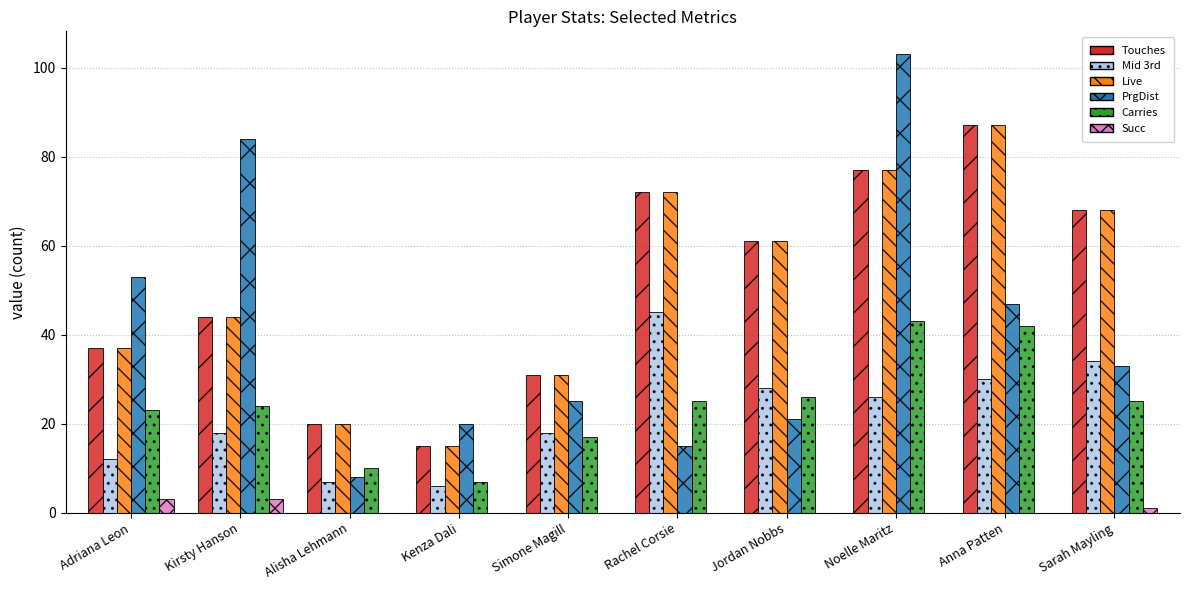

What is the sum of the Live values at Noelle Maritz and Jordan Nobbs?

138